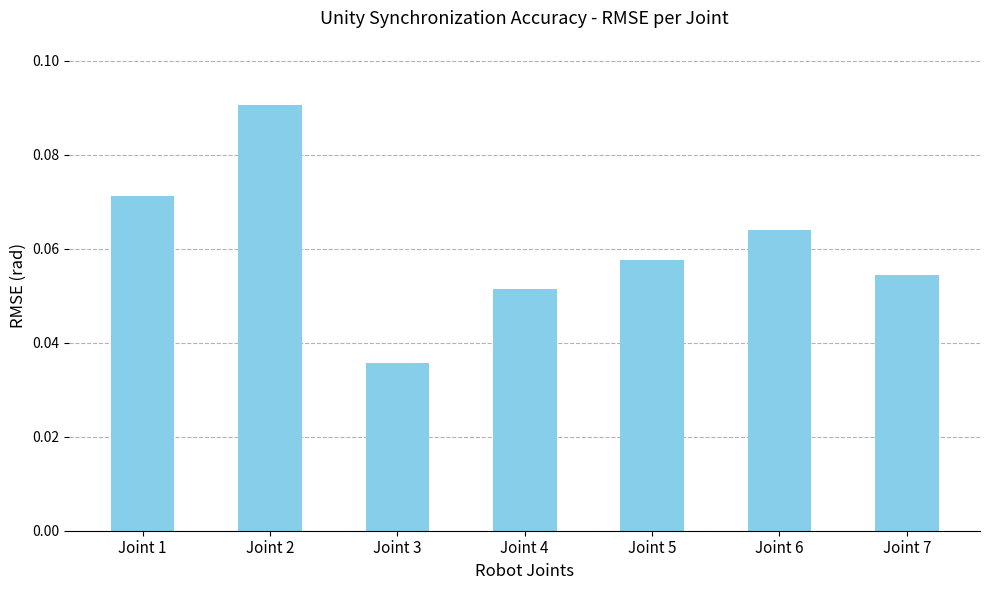

Which category has the highest value across all series?

Joint 2